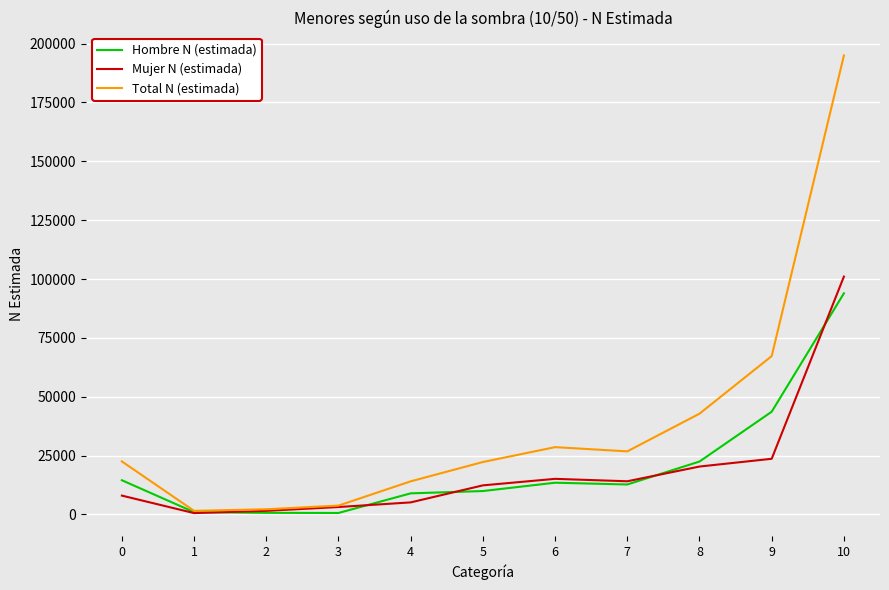

The value of Hombre N (estimada) at 6 is 5275. True or false?

False